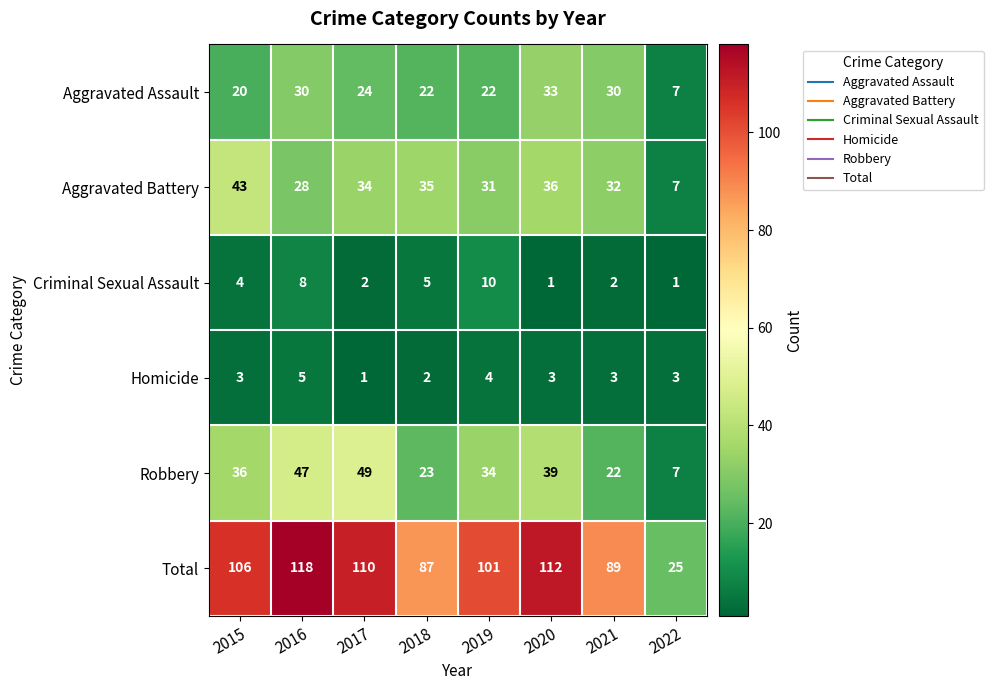

How many series are shown in this chart?

6